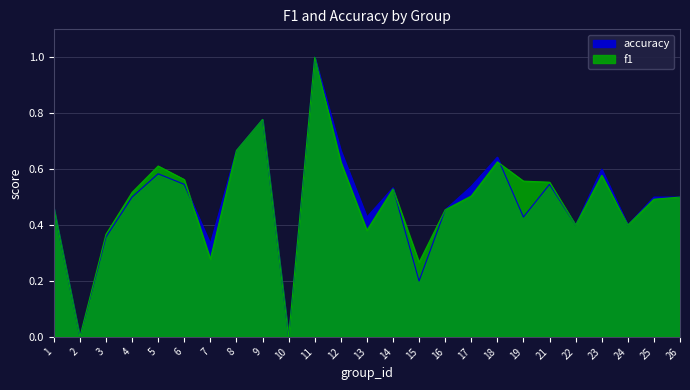

In f1, how many points are higher than both neighbors (excluding endpoints)?

6